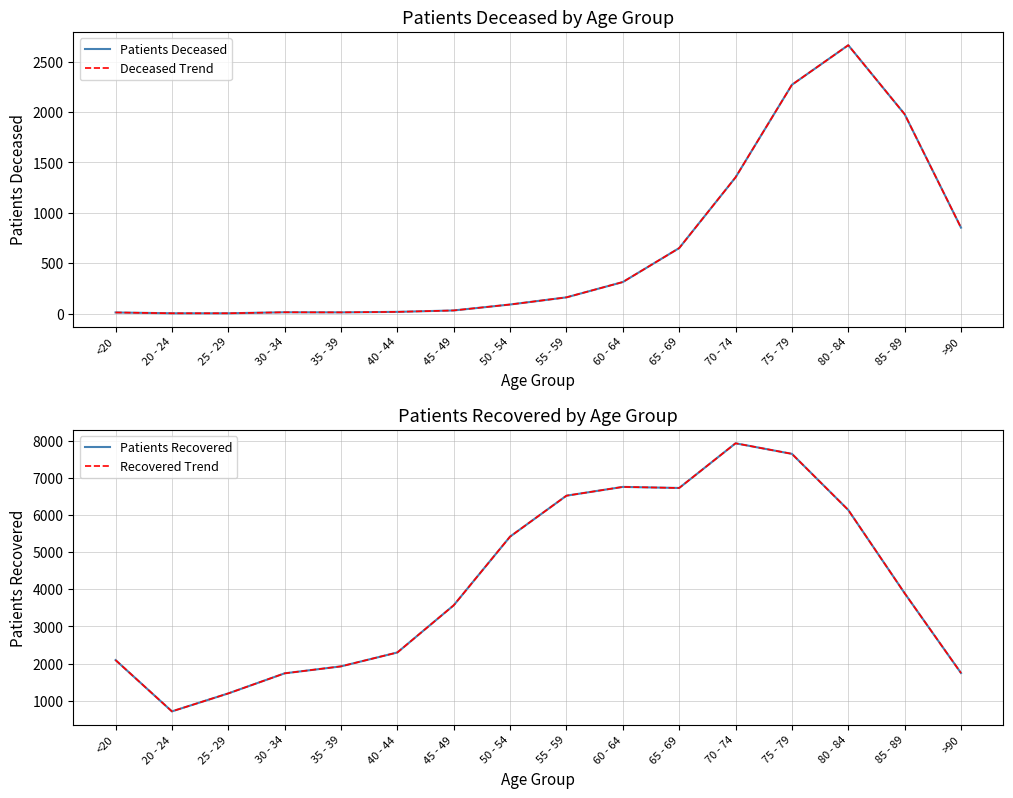

Where is the first local minimum for Deceased Trend?

35 - 39